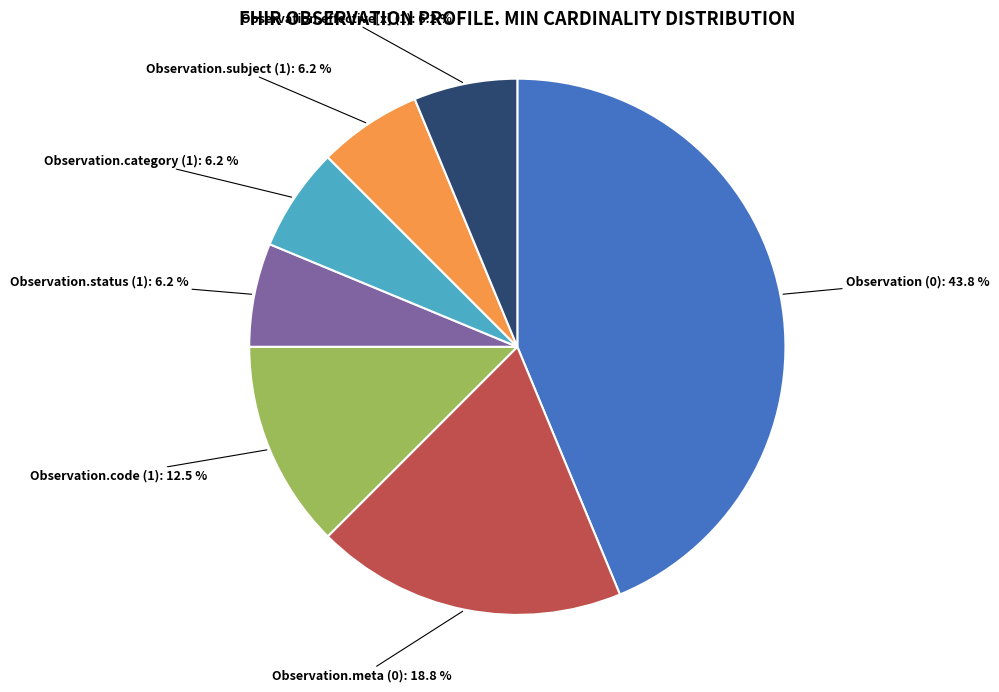

Is there any slice that represents more than half of the pie?

No